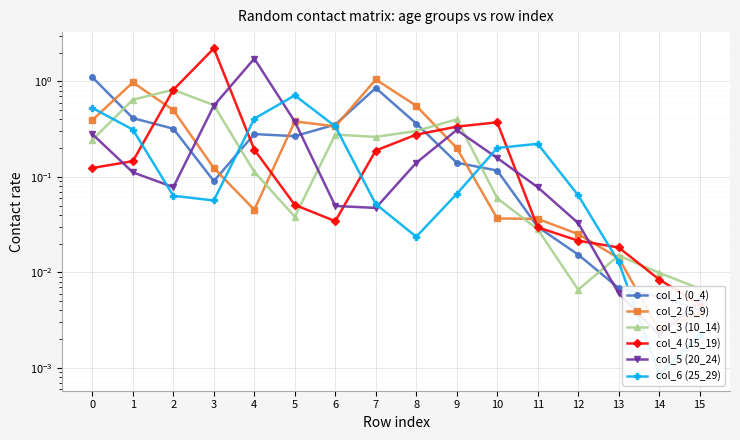

Is the value of col_6 (25_29) at 4 greater than the value of col_2 (5_9) at 0?

Yes